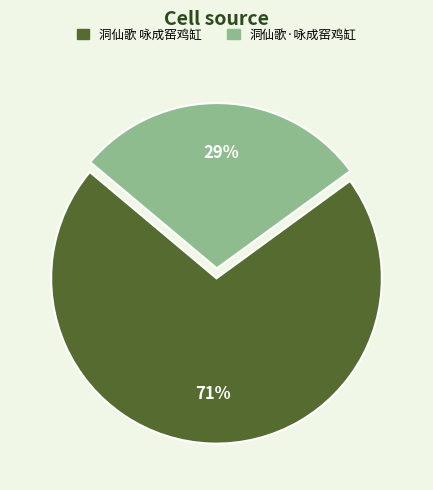

How many segments does this pie chart have?

2